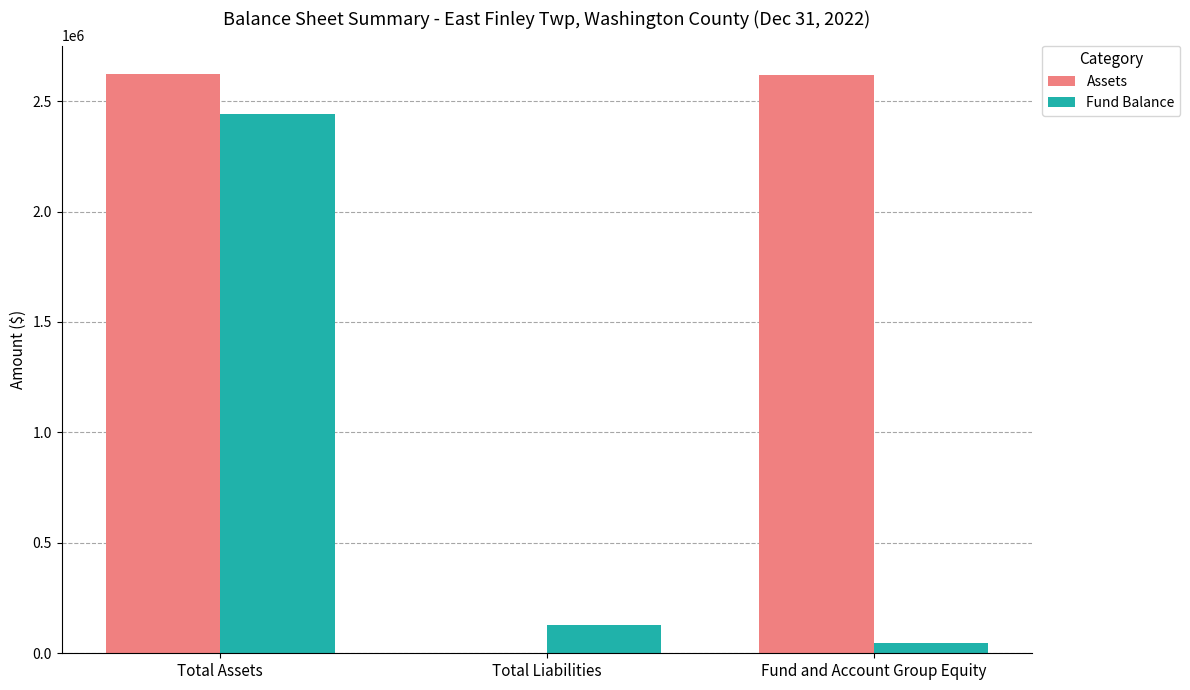

Which series has the largest range (max minus min)?

Assets